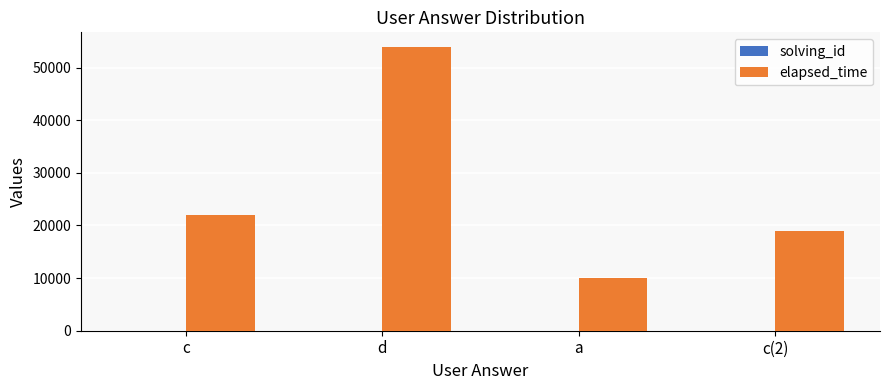

Which series changed the most between a and c(2)?

elapsed_time